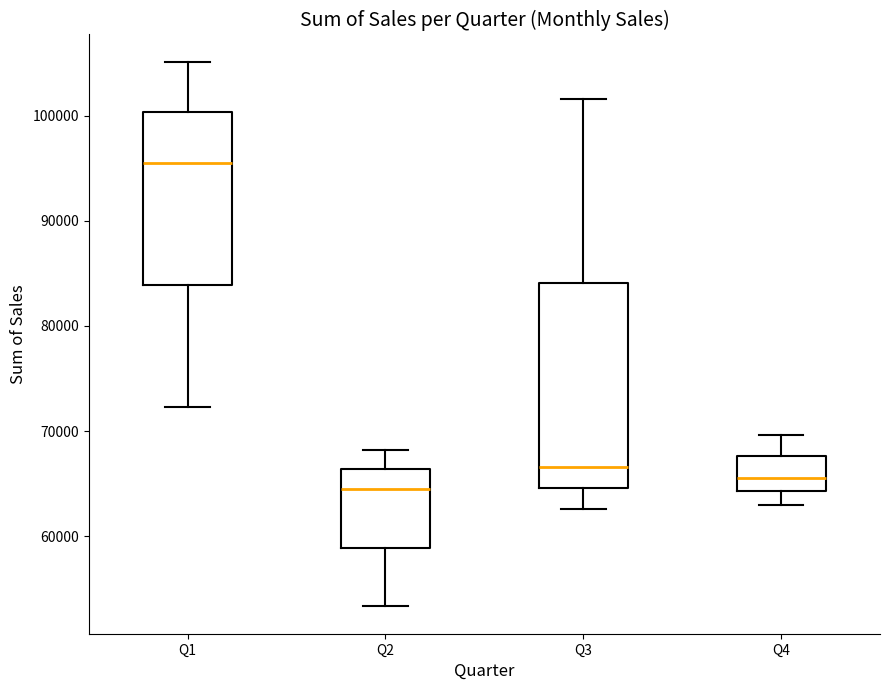

Reading left to right, read every box against the y-axis: the position of its median line, the range the box covers, and the ends of its whiskers. The values are not printed on the chart, so give them approximately, as read against the axis.

Q1: median 96000, box 84000 to 100000, whiskers 72000 to 105000
Q2: median 65000, box 59000 to 66000, whiskers 53000 to 68000
Q3: median 67000, box 65000 to 84000, whiskers 63000 to 102000
Q4: median 66000, box 64000 to 68000, whiskers 63000 to 70000